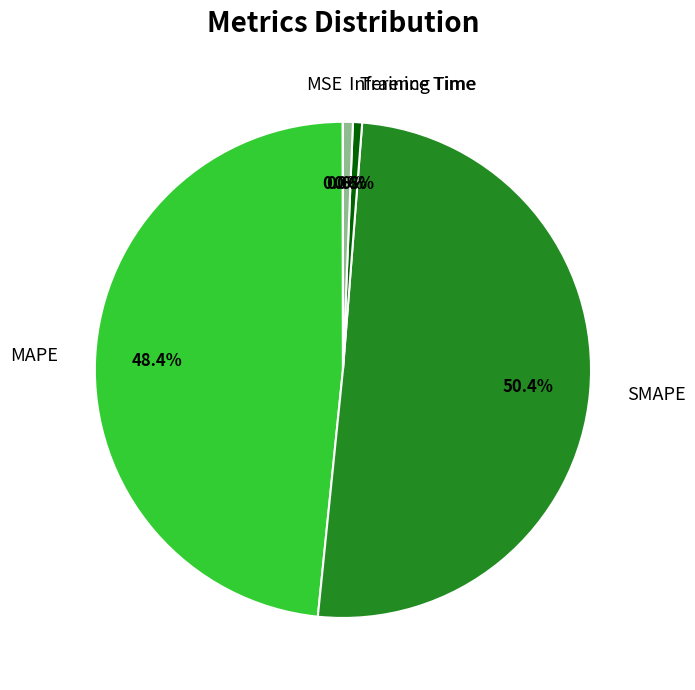

Which category has the biggest portion of the pie?

SMAPE